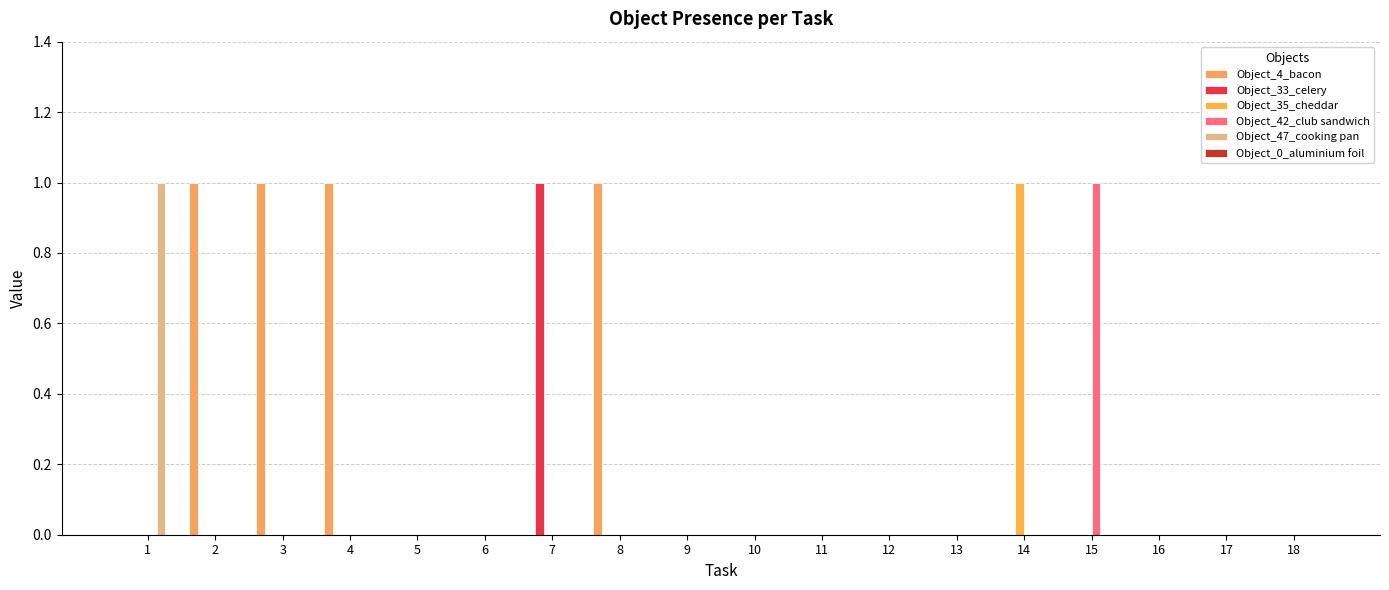

Which category has the highest value in the Object_47_cooking pan series?

1